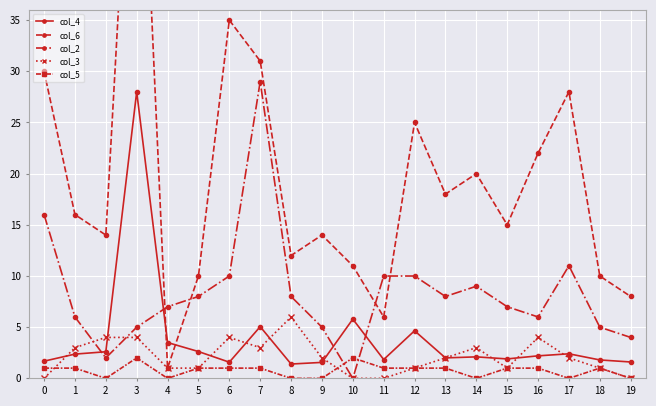

Where is the first local minimum for col_5?

2